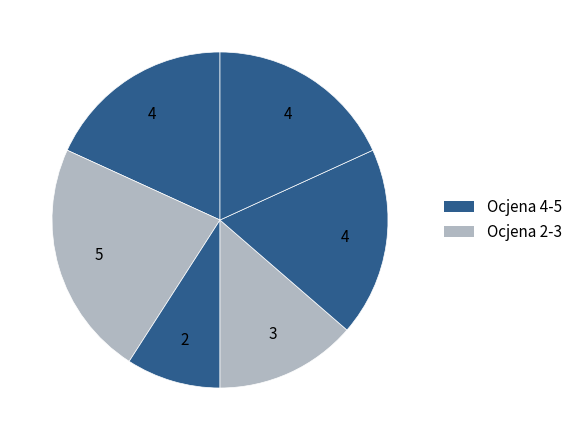

To the nearest percent, what is the difference between the largest and smallest slice percentages?

14%